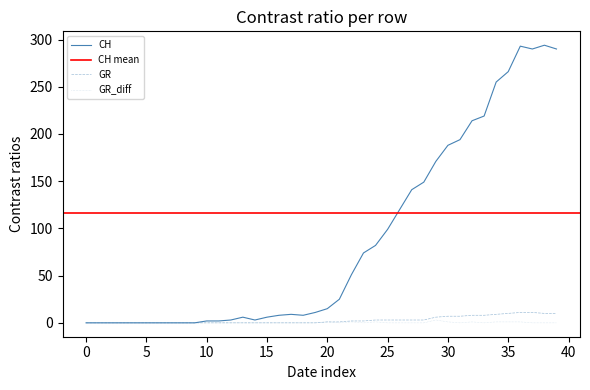

What is the highest value of the CH series?

294